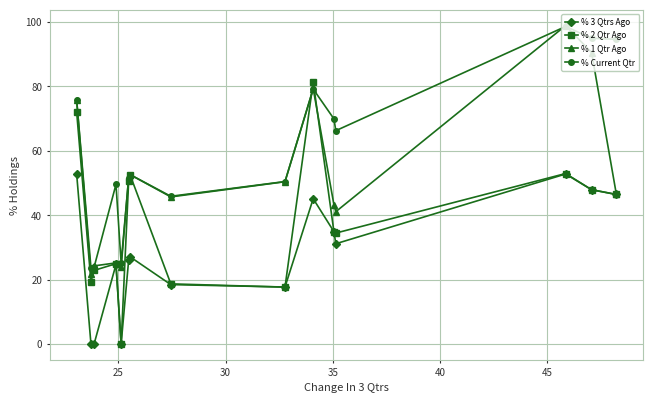

Count the number of data series in this chart.

4